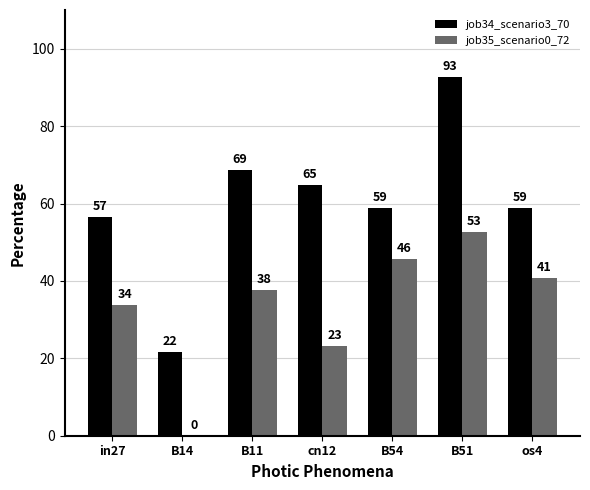

Are the bars grouped side by side (vs. stacked)?

Yes